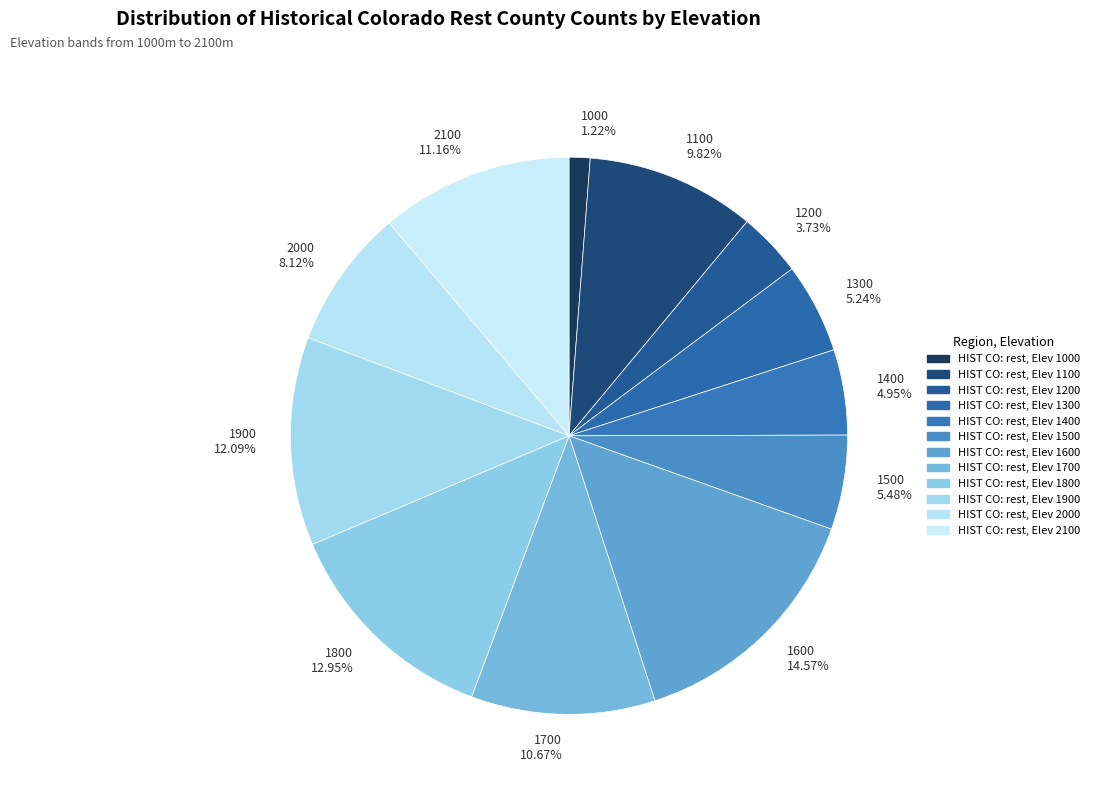

True or false: 1000 accounts for 13% of the total.

False